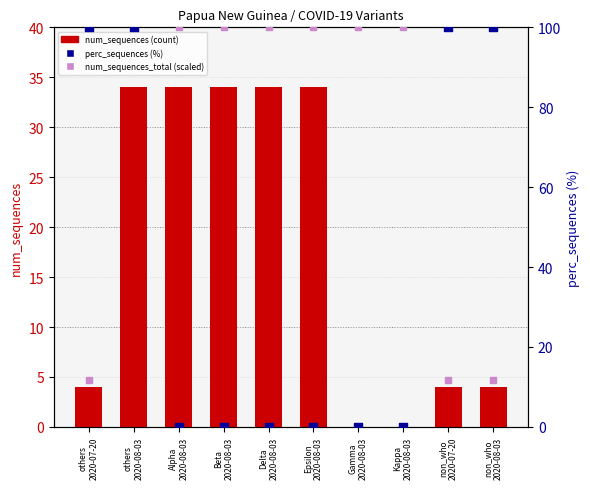

Which series contains the highest Y value?

perc_sequences